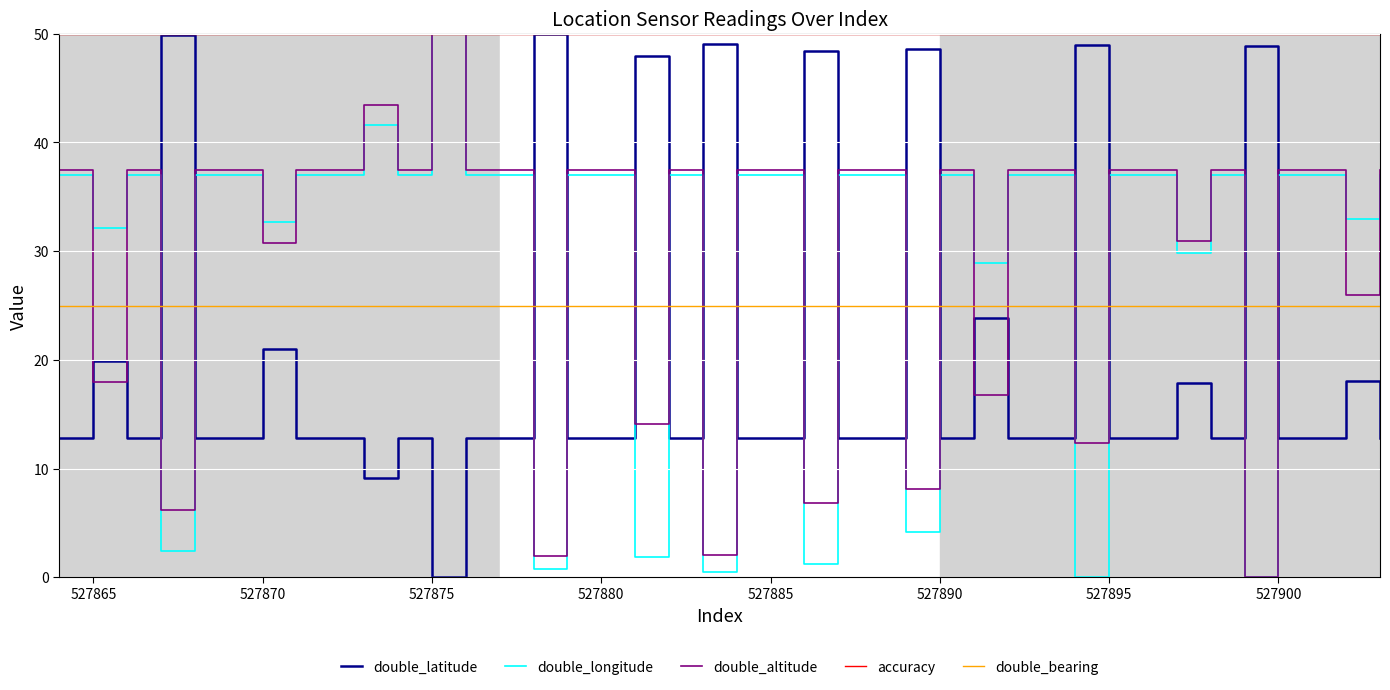

Does the chart display data point markers on the line(s)?

No